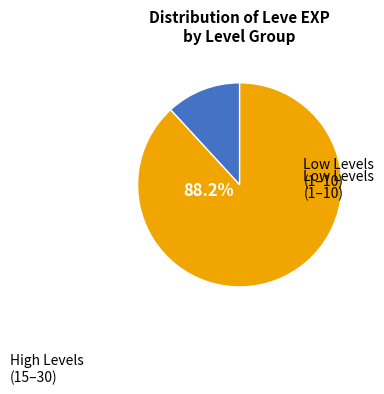

Is there any slice that represents more than half of the pie?

Yes